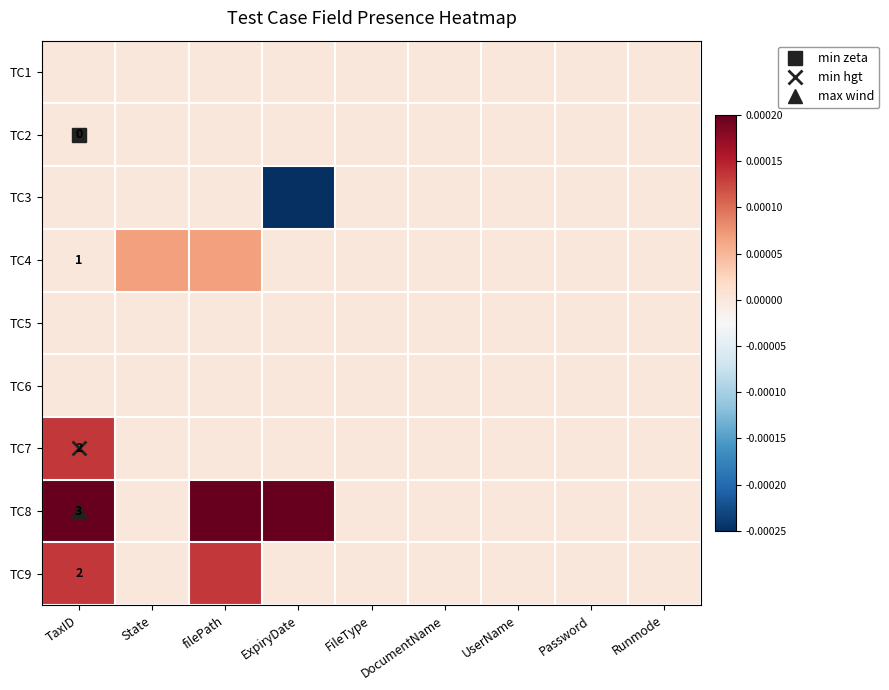

The TC1 series shows -0.0 at UserName. True or false?

True